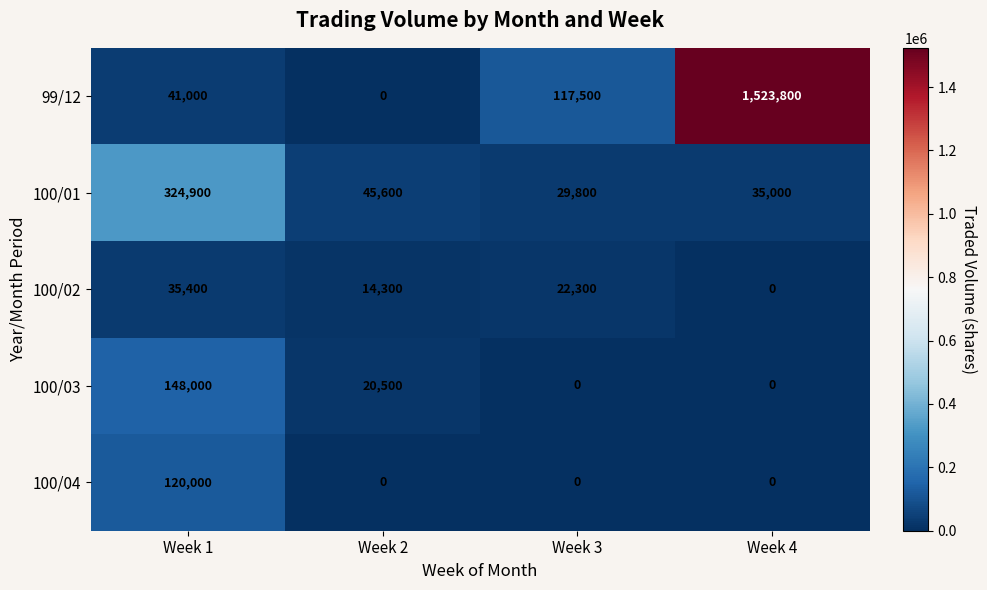

True or false: 99/12 has a value of 2071597 at Week 4.

False